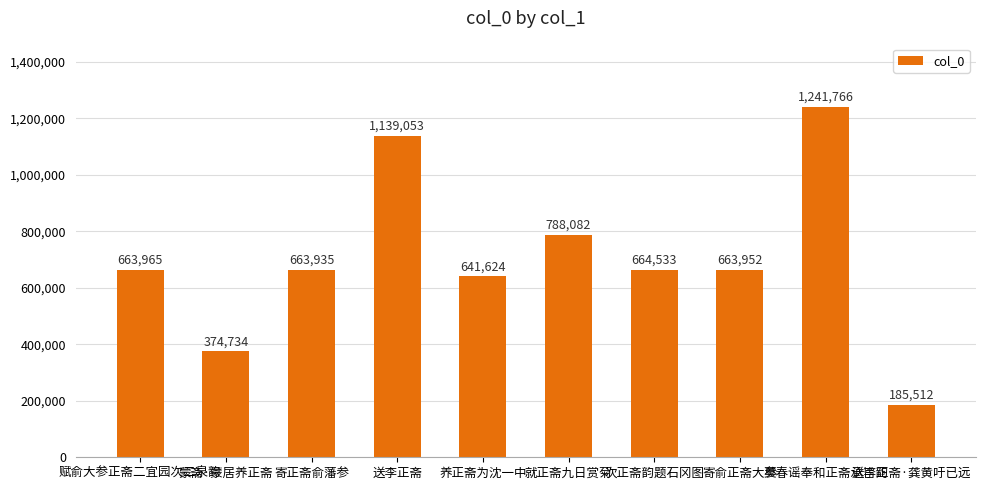

What is the difference between the values at 寄俞正斋大参 and 蒙斋·蒙居养正斋?

289218